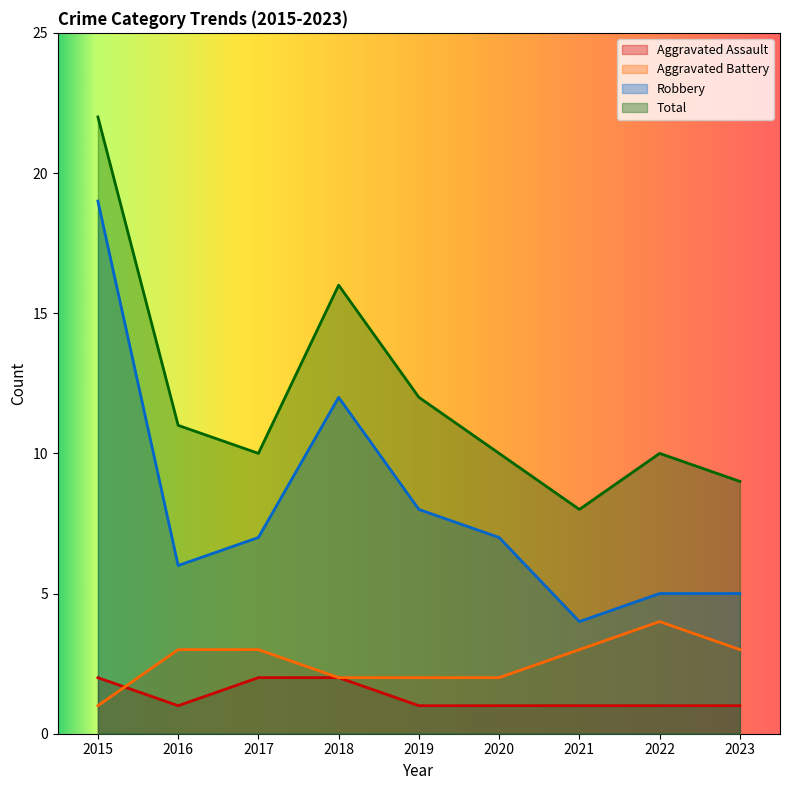

What is the difference between the Aggravated Battery values at 2017 and 2019?

1